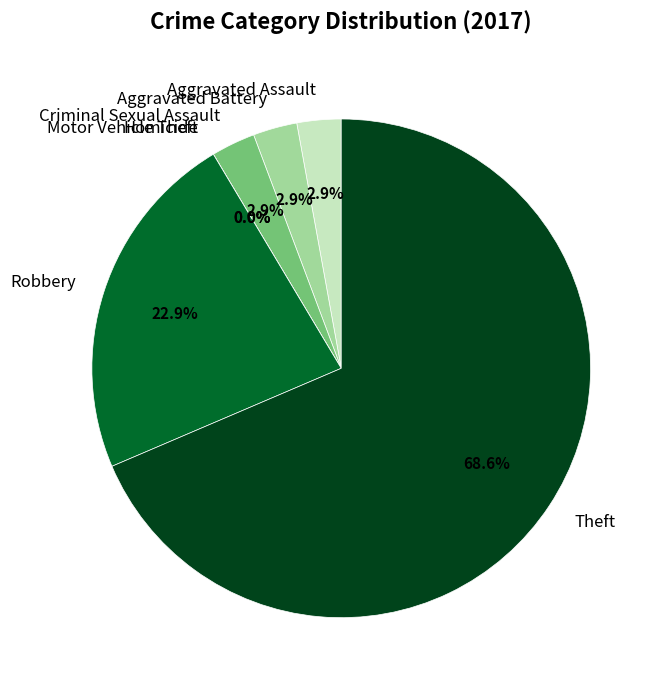

To the nearest percent, what percentage of the pie is Theft?

69%